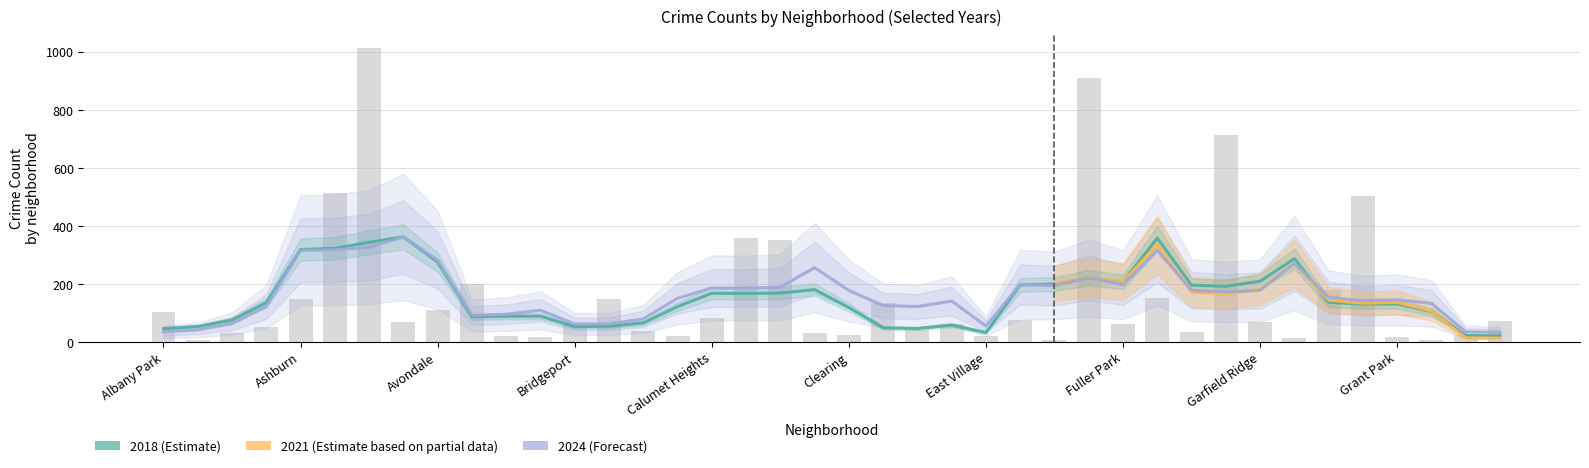

What is the difference between the highest and lowest values at Gage Park?

50